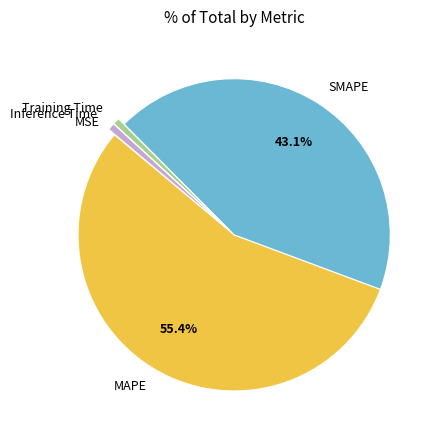

Do MAPE and Training Time together represent more than half of the pie?

Yes